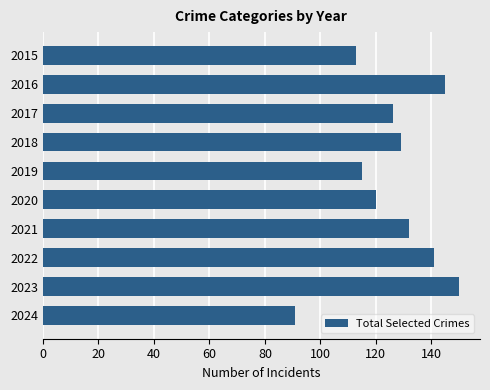

How many categories are shown in the chart?

10